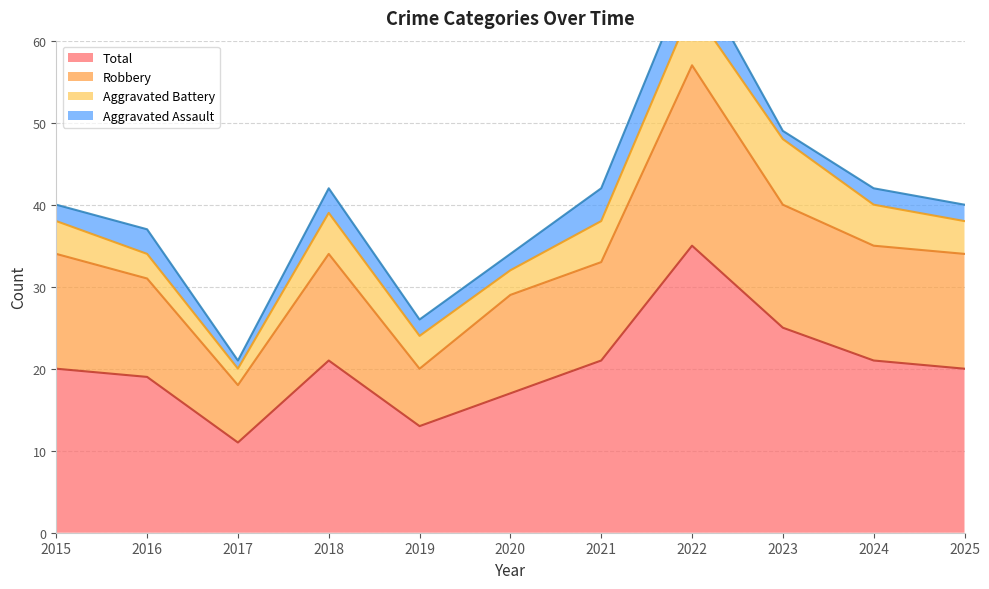

At which category does Total reach its first local peak?

2018